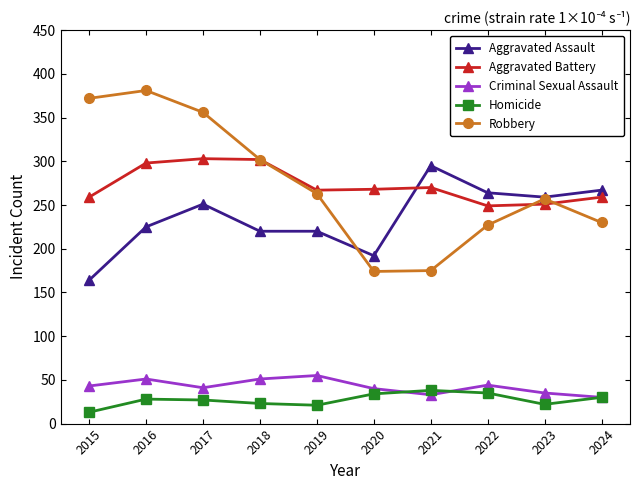

Which series has the widest spread of values?

Robbery